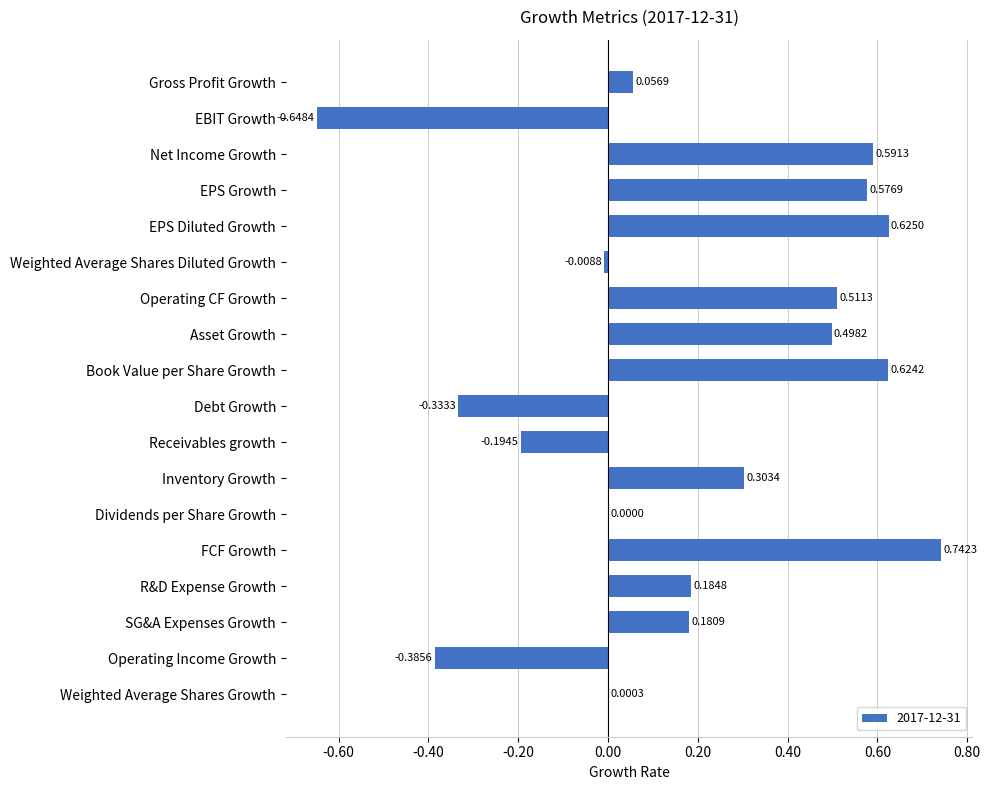

Which category has the highest value across all series?

FCF Growth